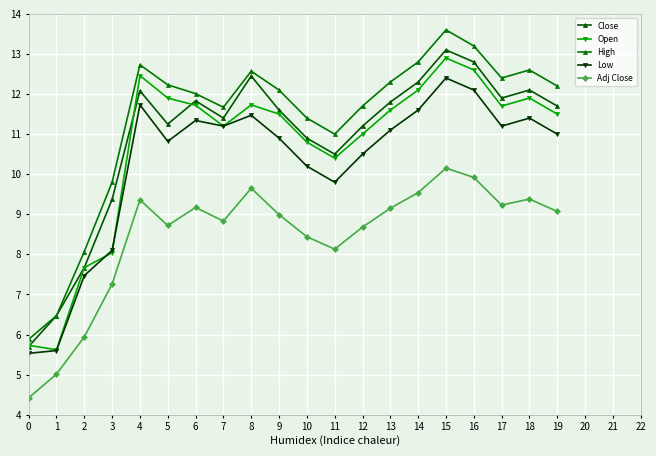

The Adj Close series shows 8.1 at 11. True or false?

True